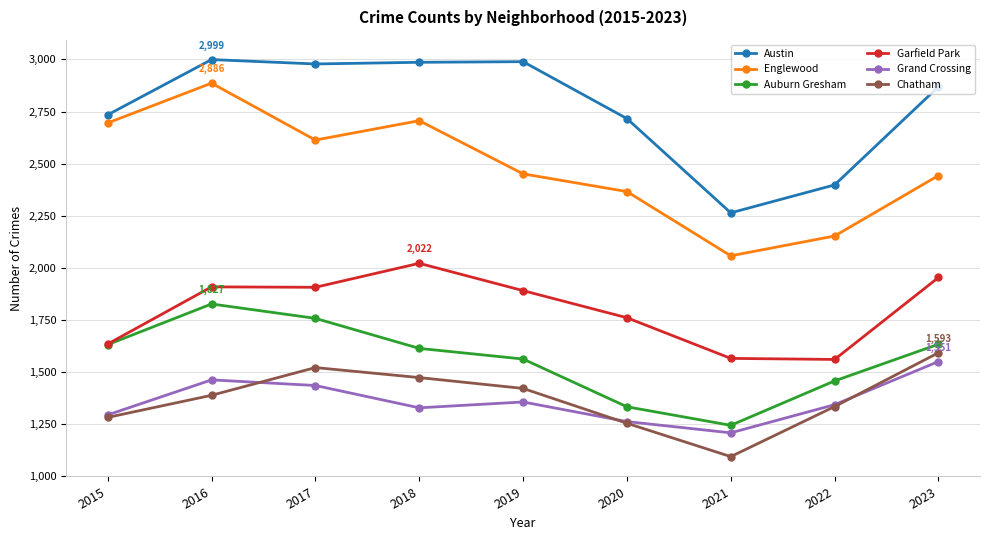

What is the value of the Grand Crossing point at the 2nd from the left?

1463